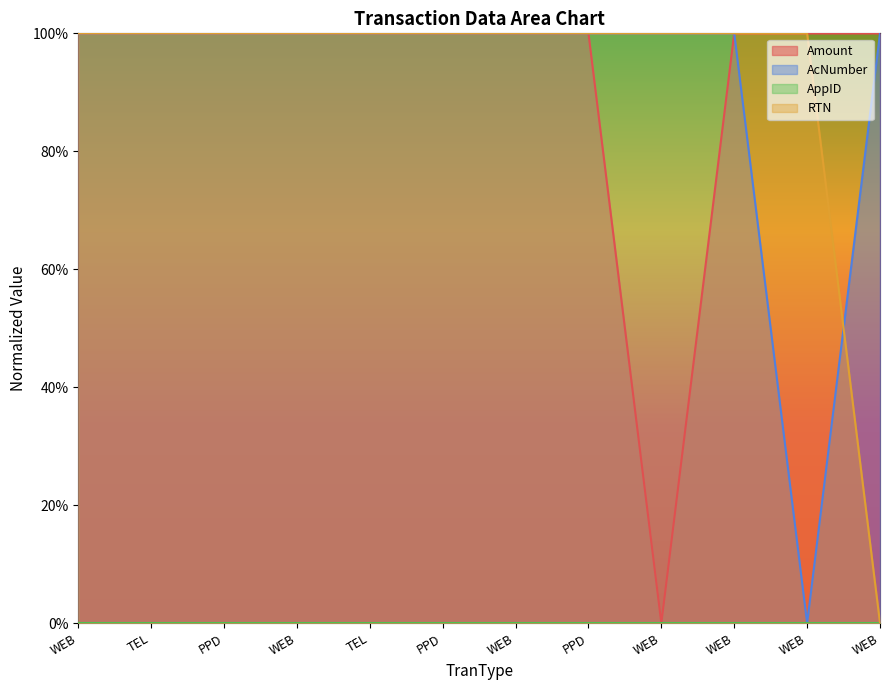

Does the chart display data point markers on the line(s)?

No